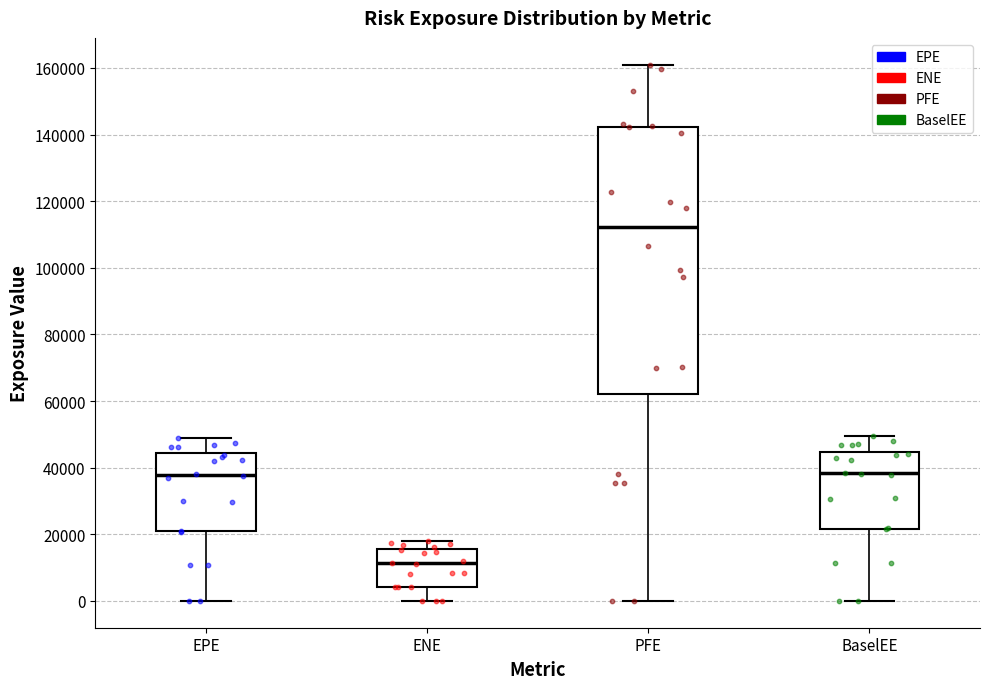

Comparing the boxes themselves (not the whiskers), which one is the tallest?

PFE